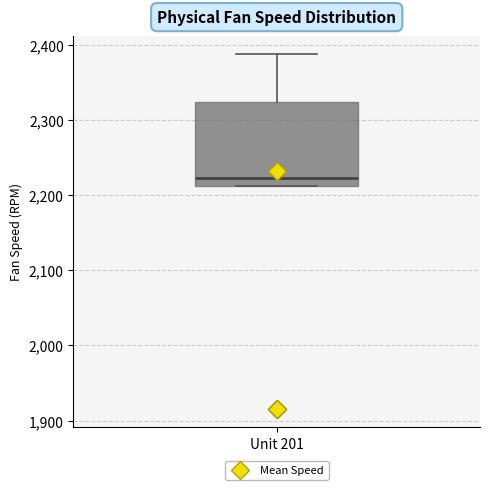

Where is the upper edge of the box for Unit 201 on the y-axis? The values are not printed on the chart, so give them approximately, as read against the axis.

2320